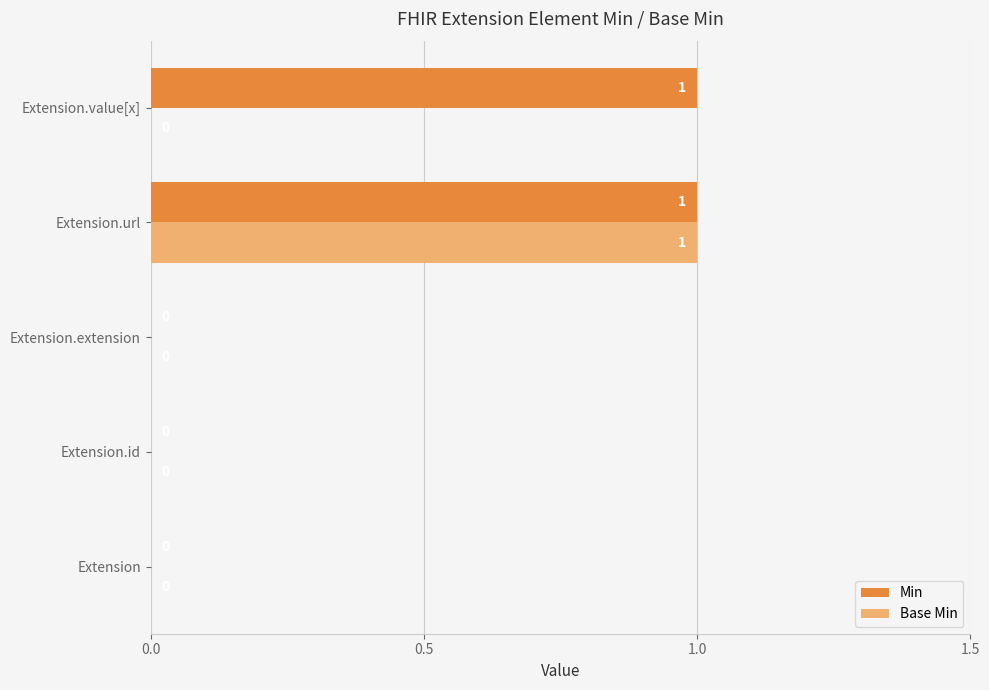

At which category is the sum across all series the highest?

Extension.url